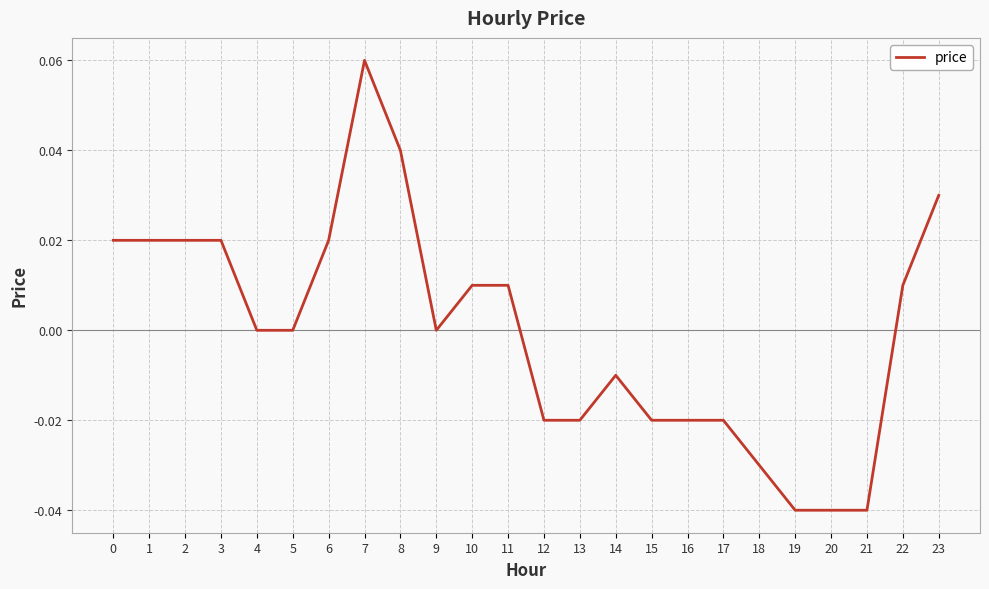

True or false: the data shows 0.0 at 9.

True